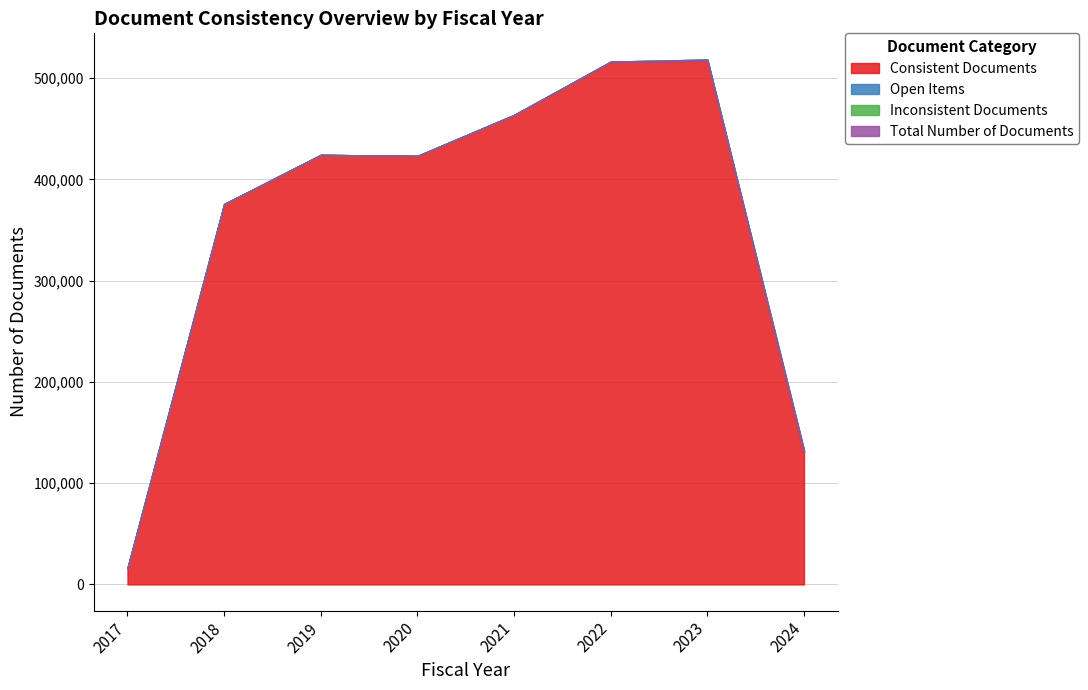

List the labels in order of Consistent Documents value, smallest first.

2017, 2024, 2018, 2020, 2019, 2021, 2022, 2023